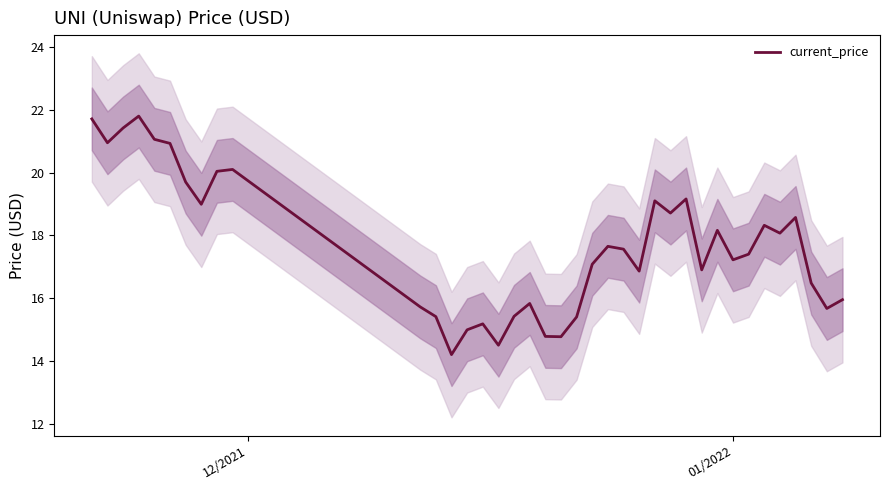

What is the maximum value for current_price?

21.8